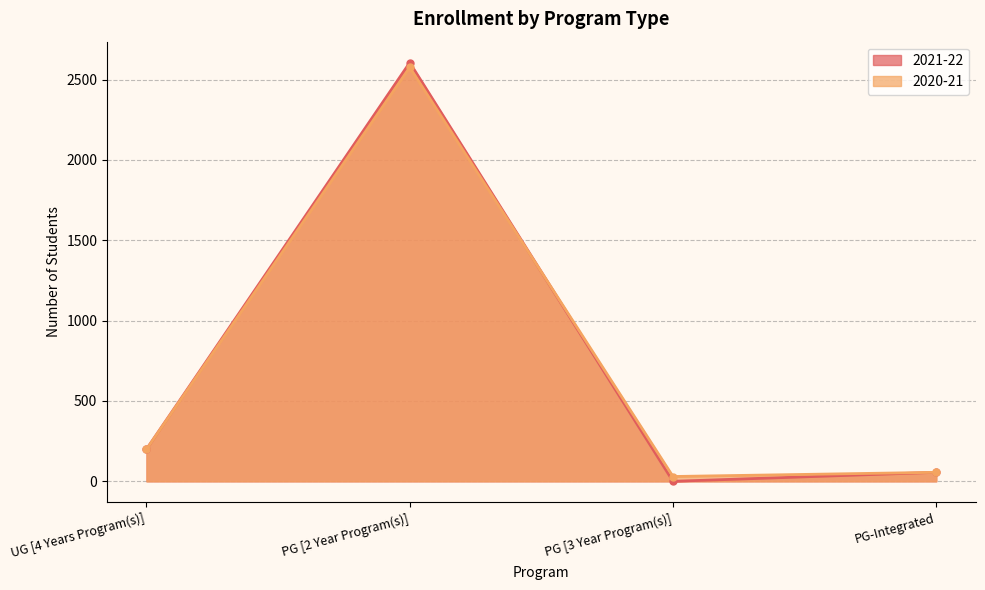

At which category does the chart reach its peak across all series?

PG [2 Year Program(s)]